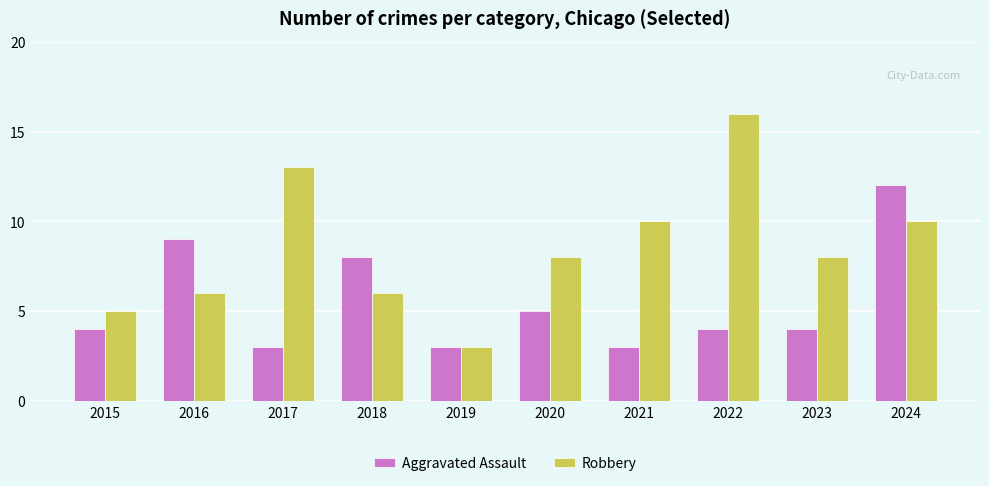

What is the sum of the Aggravated Assault values at 2017 and 2023?

7